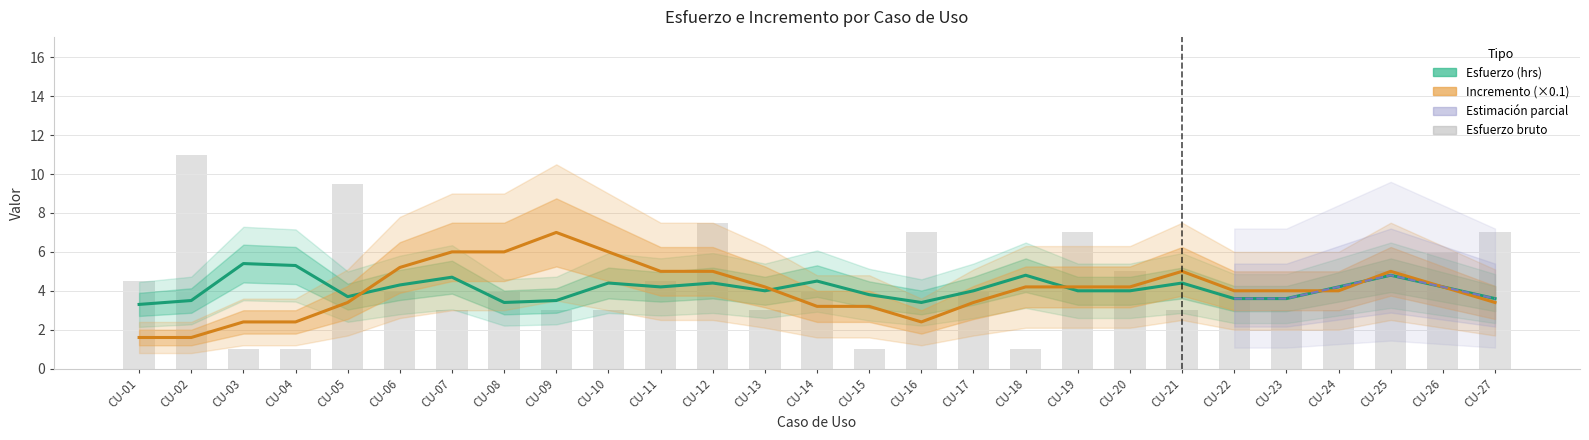

List the labels in order of value, smallest first.

CU-03, CU-04, CU-15, CU-18, CU-07, CU-09, CU-10, CU-13, CU-21, CU-23, CU-24, CU-06, CU-08, CU-14, CU-17, CU-22, CU-01, CU-11, CU-20, CU-25, CU-26, CU-16, CU-19, CU-27, CU-12, CU-05, CU-02